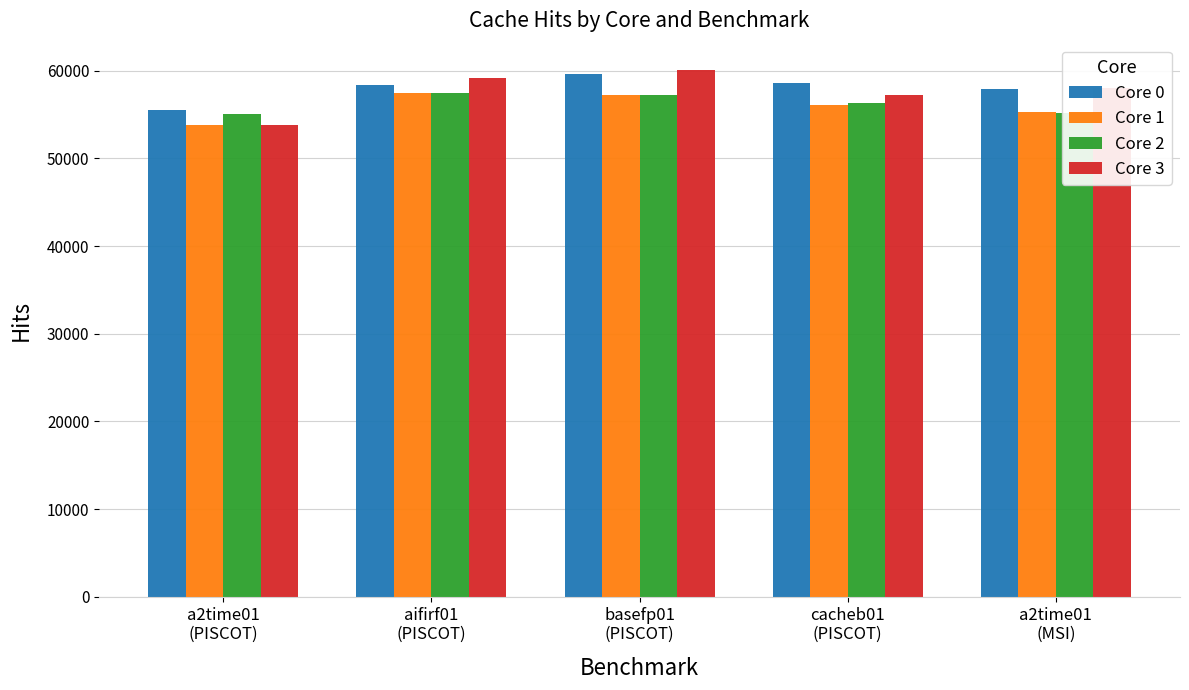

At which label is Core 0 closest to 57596?

a2time01
(MSI)